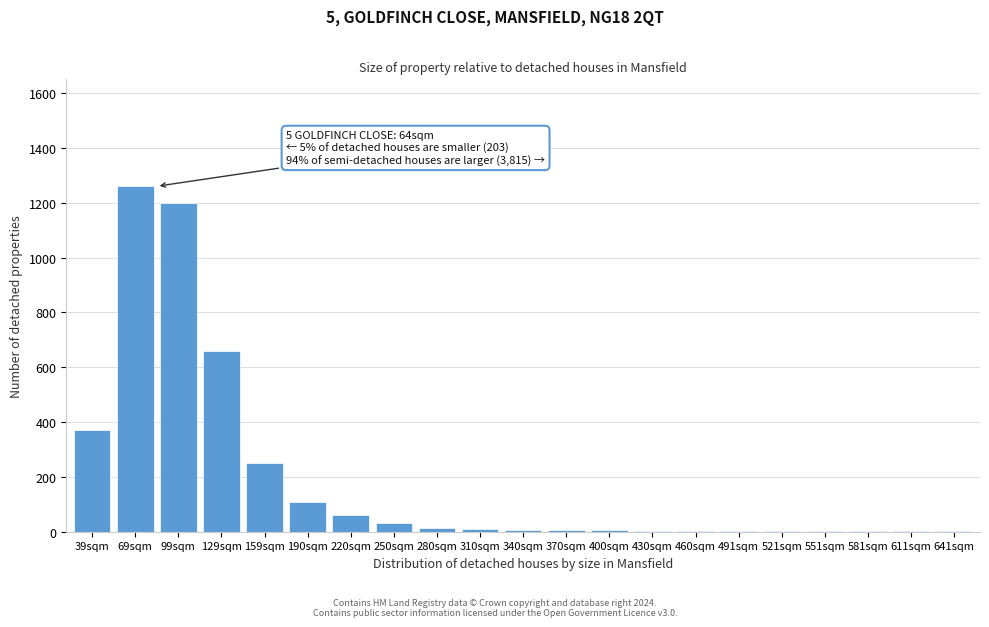

Which has a higher value, 39sqm or 159sqm?

39sqm